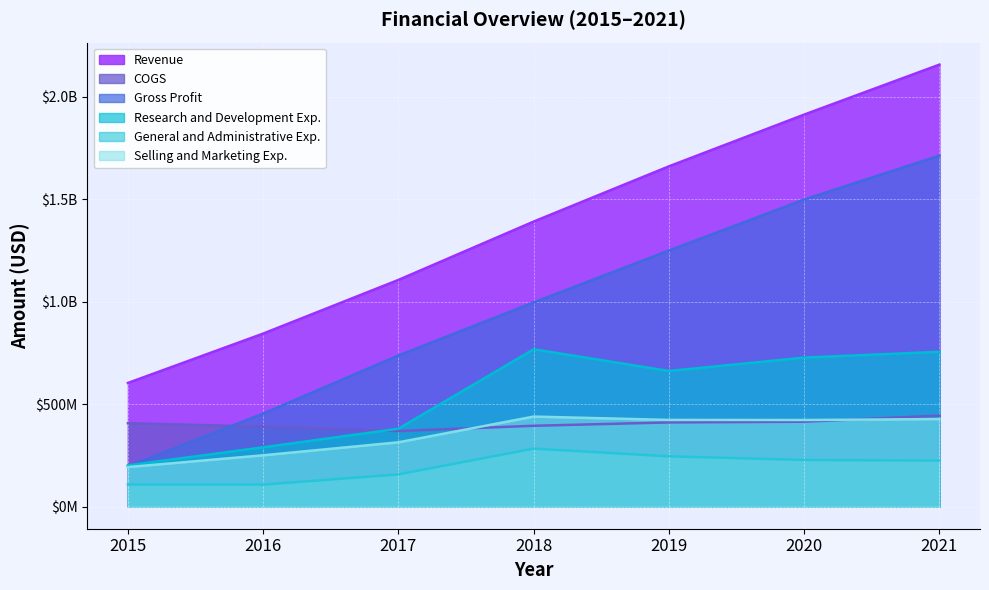

Reading left to right, list all the values displayed in this chart.

Revenue: 603800000	844800000	1106800000	1391700000	1661300000	1913900000	2157900000
COGS: 407400000	390600000	368900000	394700000	411000000	414600000	444200000
Gross Profit: 196400000	454200000	737900000	997000000	1250300000	1499300000	1713700000
Research and Development Exp.: 201600000	289700000	380300000	768200000	662100000	727500000	755900000
General and Administrative Exp.: 107900000	107400000	157300000	283200000	245400000	227800000	224600000
Selling and Marketing Exp.: 193100000	250600000	314000000	439600000	423300000	422800000	427500000